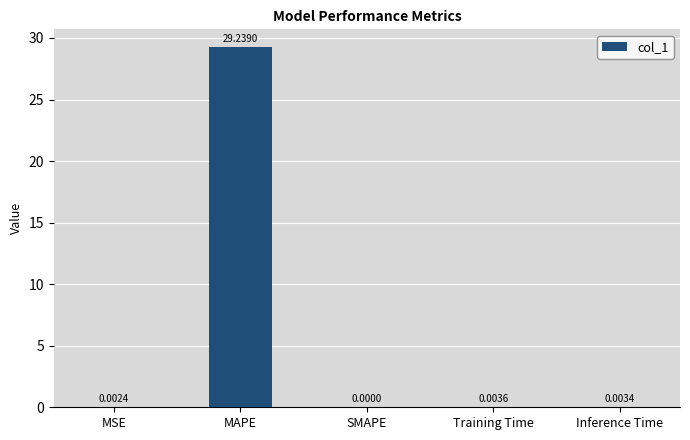

Which has a higher value, Training Time or SMAPE?

Training Time